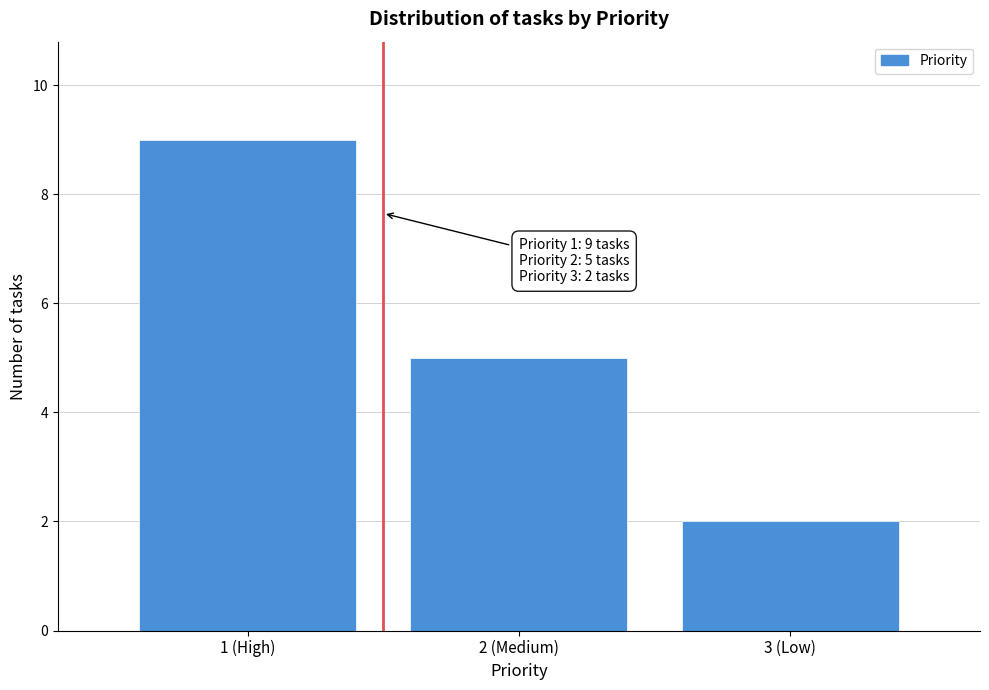

Reading left to right, transcribe all the data shown in this chart.

9	5	2